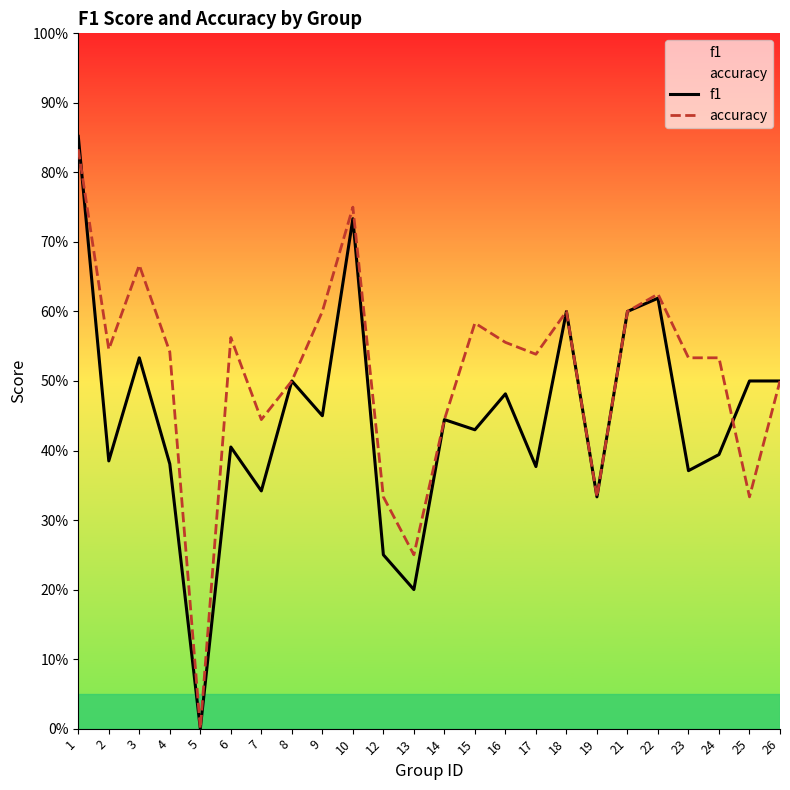

Rank the series by their maximum value, from highest to lowest.

f1, accuracy